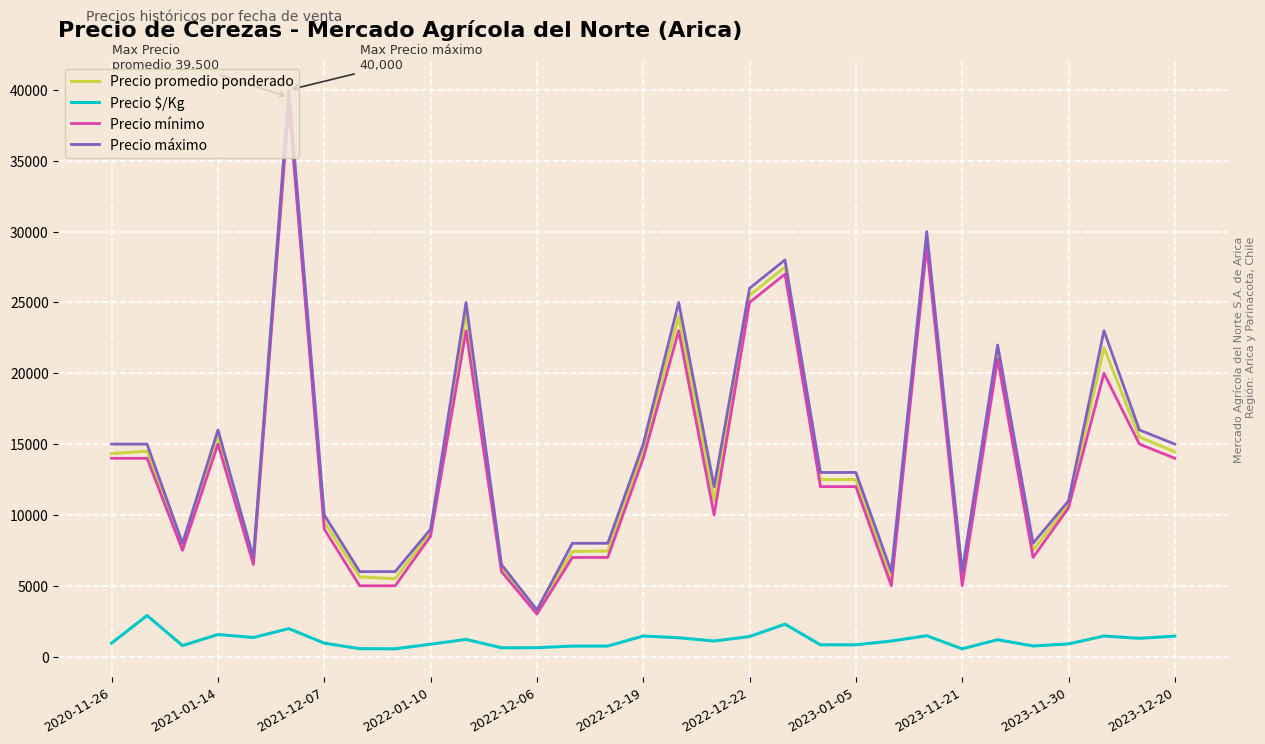

True or false: Precio promedio ponderado and Precio $/Kg cross at least once.

False